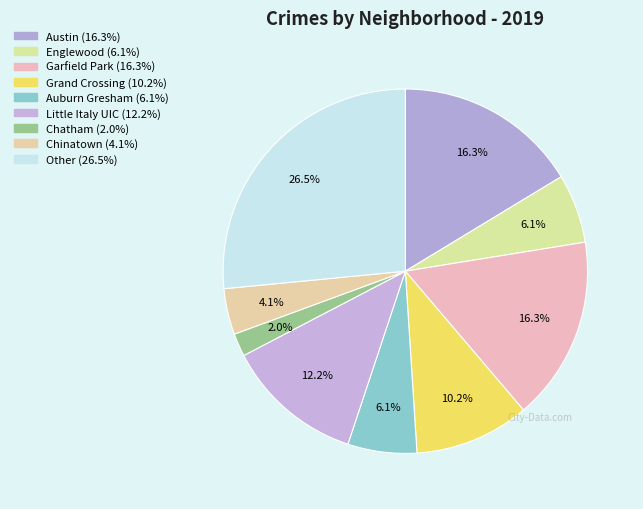

Which category has the smallest portion of the pie?

Chatham